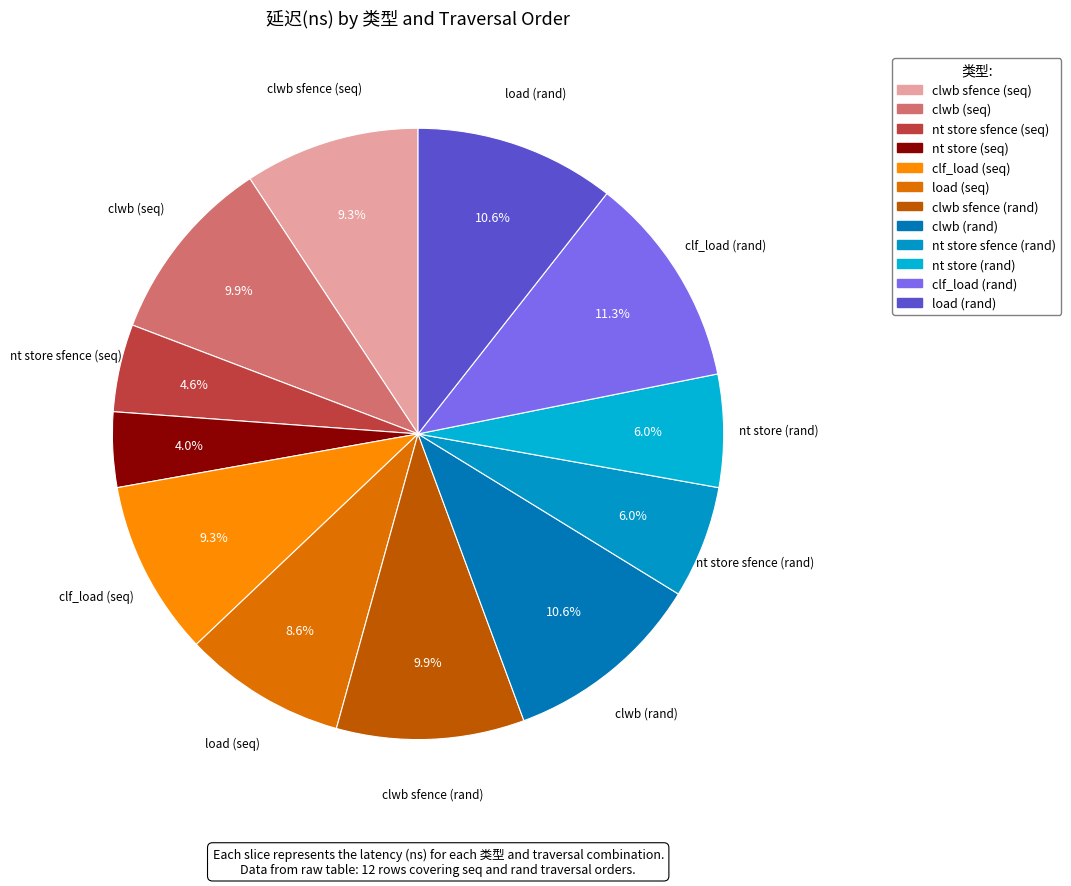

To the nearest percent, what is the difference between the largest and smallest slice percentages?

7%